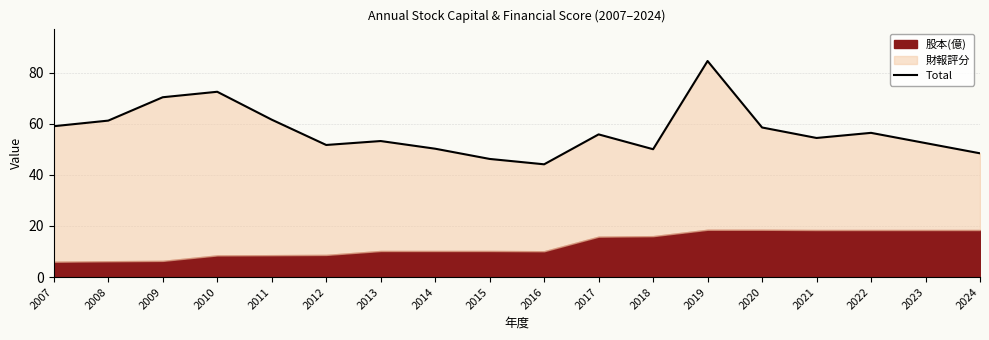

How many values exceed 55?

9